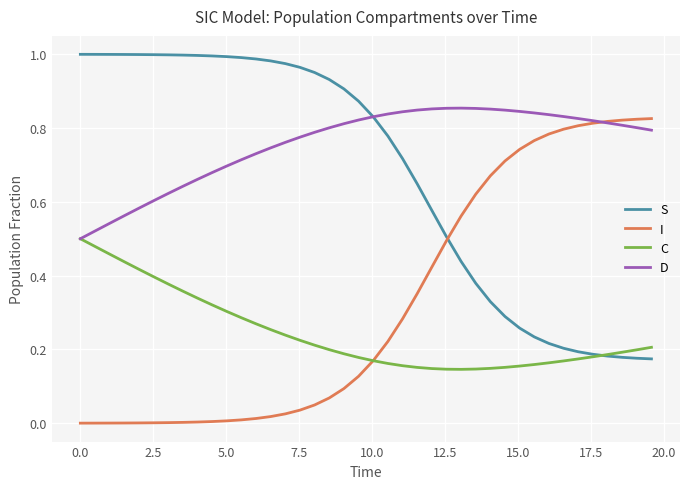

List the series in order of their overall mean, highest first.

D, S, I, C